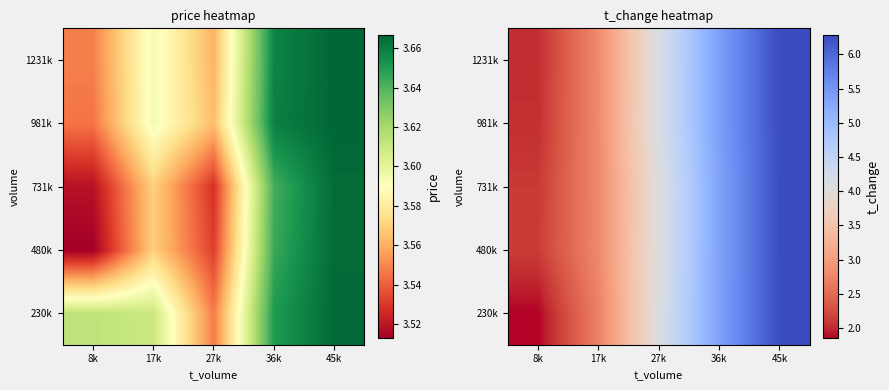

Which has a higher value, 45k or 17k?

45k